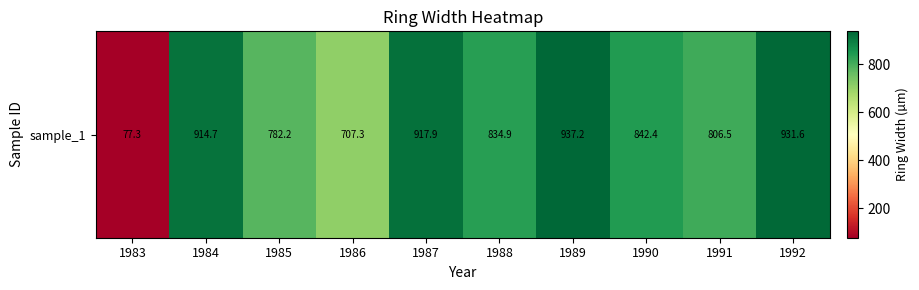

Reading right to left, extract all data points from this chart.

1992=931.6	1991=806.5	1990=842.4	1989=937.2	1988=834.9	1987=917.9	1986=707.3	1985=782.2	1984=914.7	1983=77.3